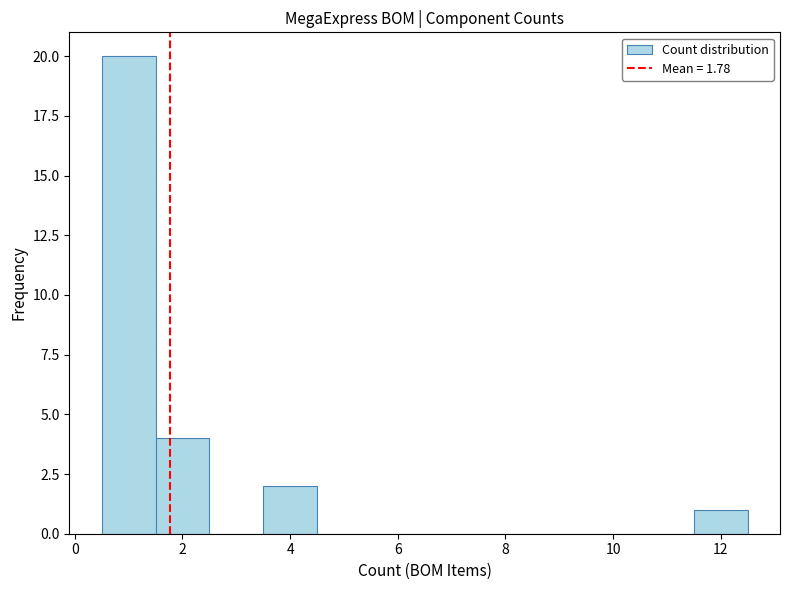

How tall is the bar that spans 0.5 to 1.5 on the x-axis? Neither the bar edges nor the heights are printed on the chart, so give them approximately, as read against the axes.

20